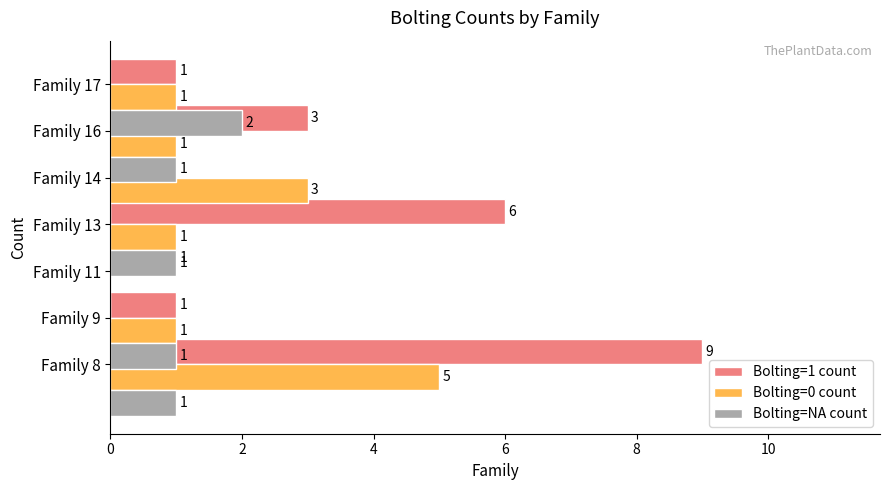

Is it true that Bolting=0 count equals 1 at Family 17?

False